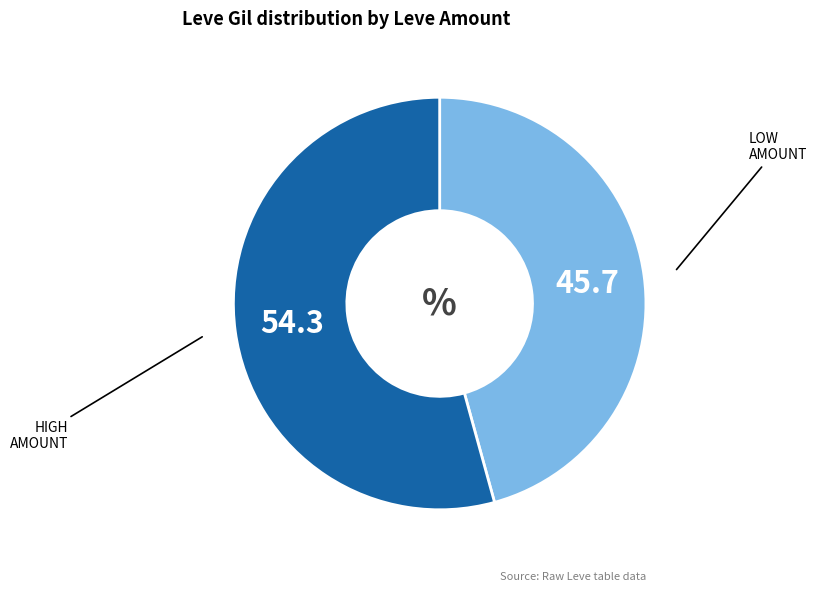

Is there a majority slice in this chart?

Yes